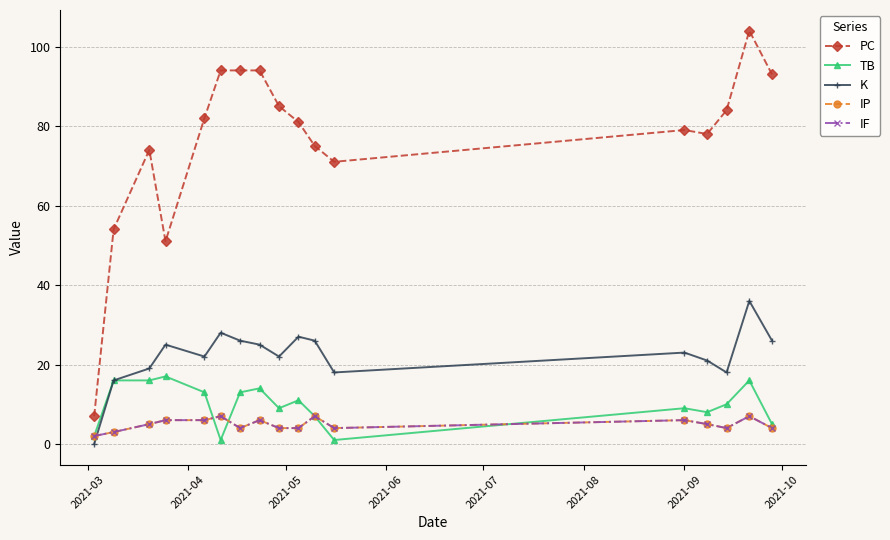

Is this an area chart (filled region under the line)?

No